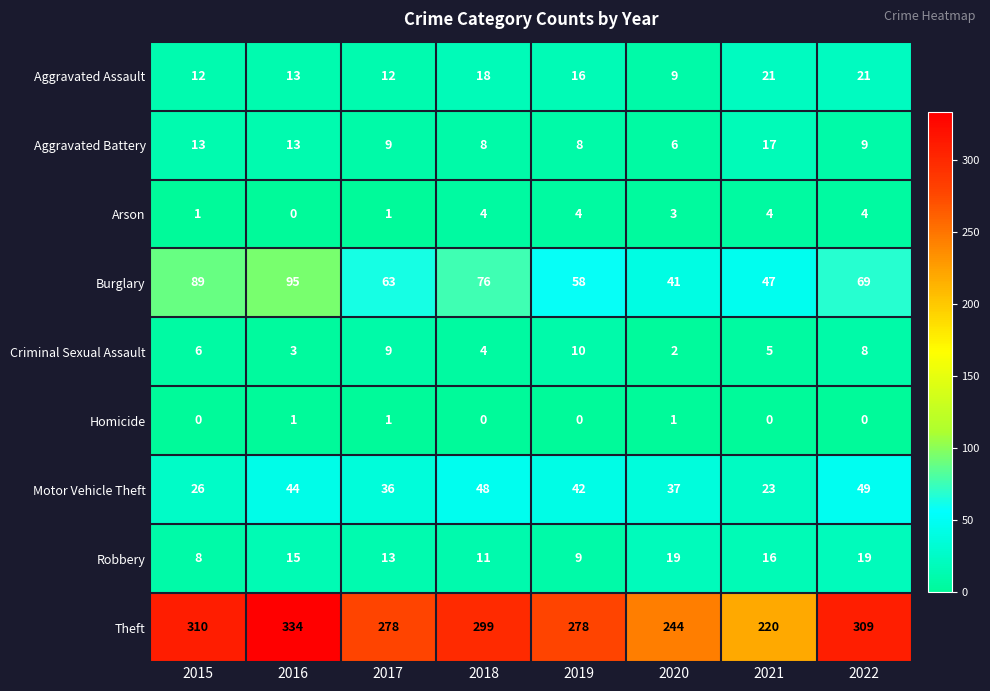

What is the total value across all series at 2015?

465